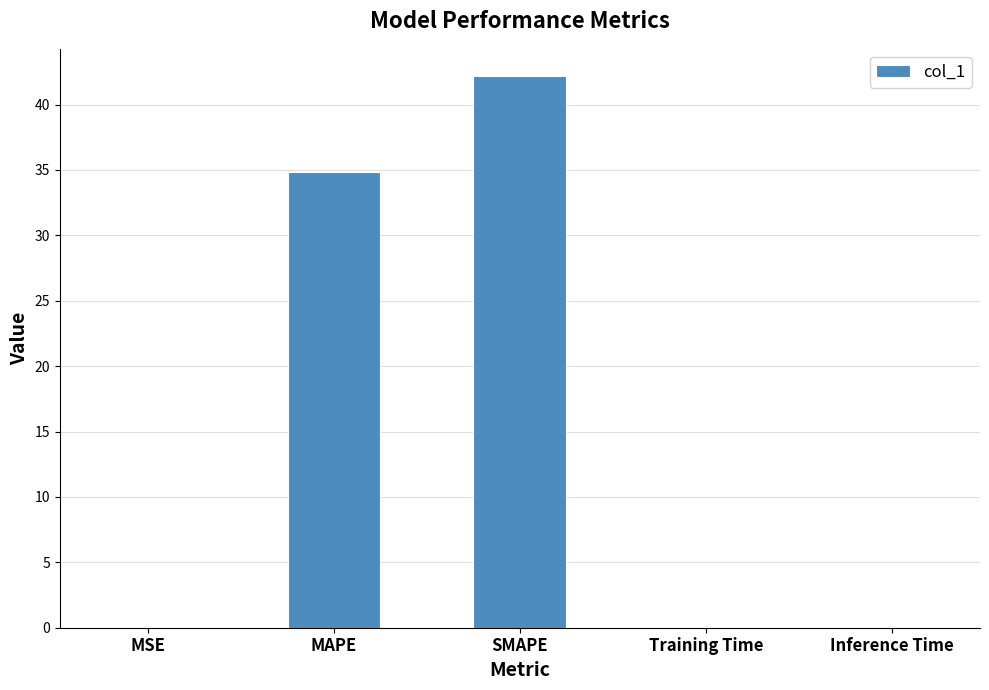

The chart shows a value of 0.0 at Training Time. True or false?

True